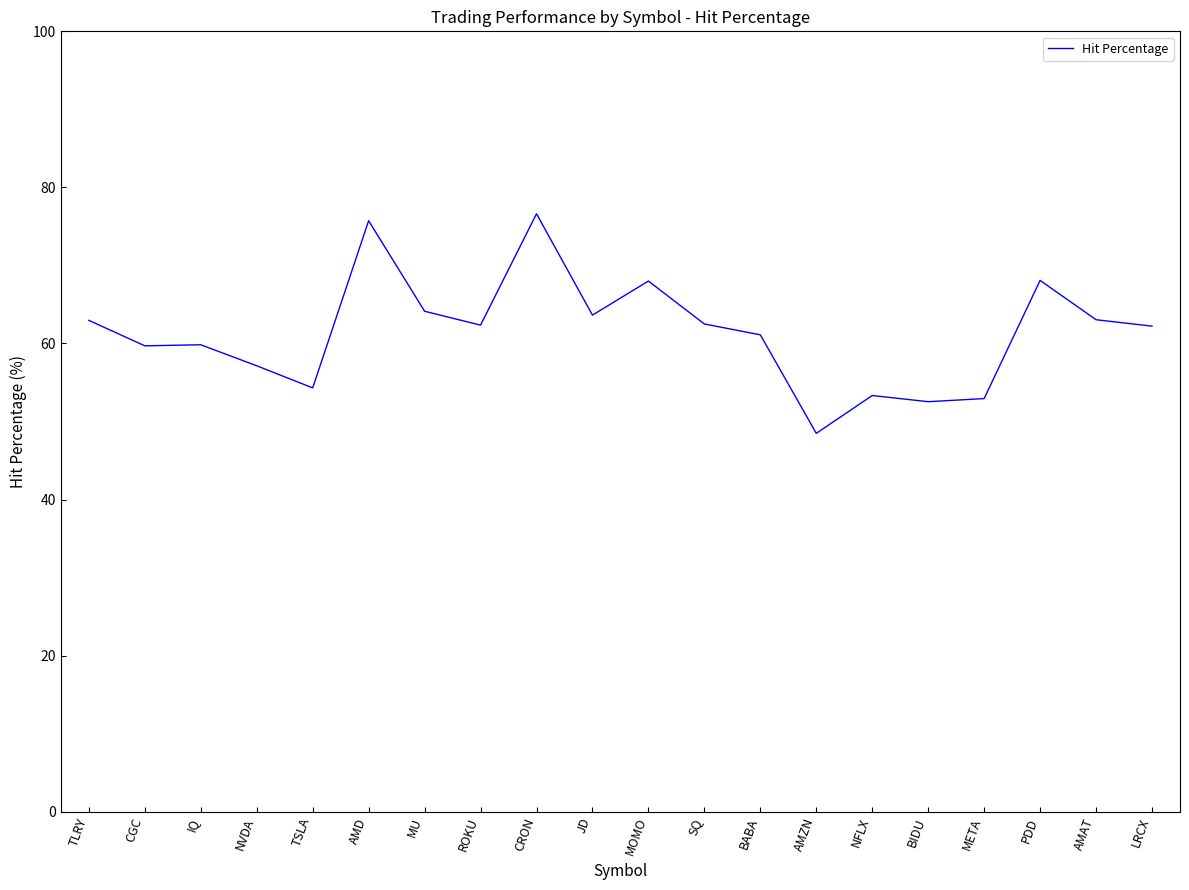

What is the maximum value shown in the chart?

76.6